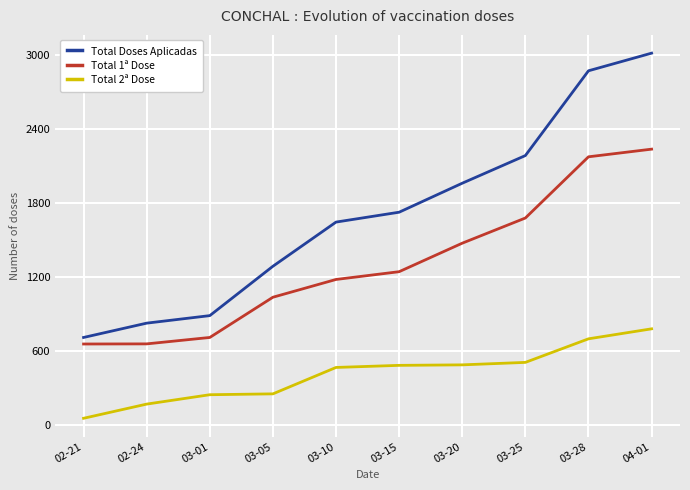

What is the total value across all series at 02-24?

1648